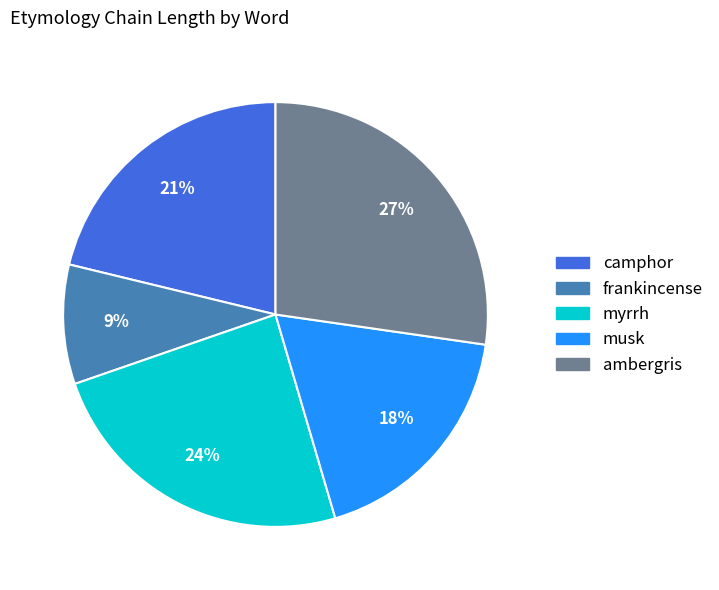

Is it true that camphor is 32% of the pie?

False